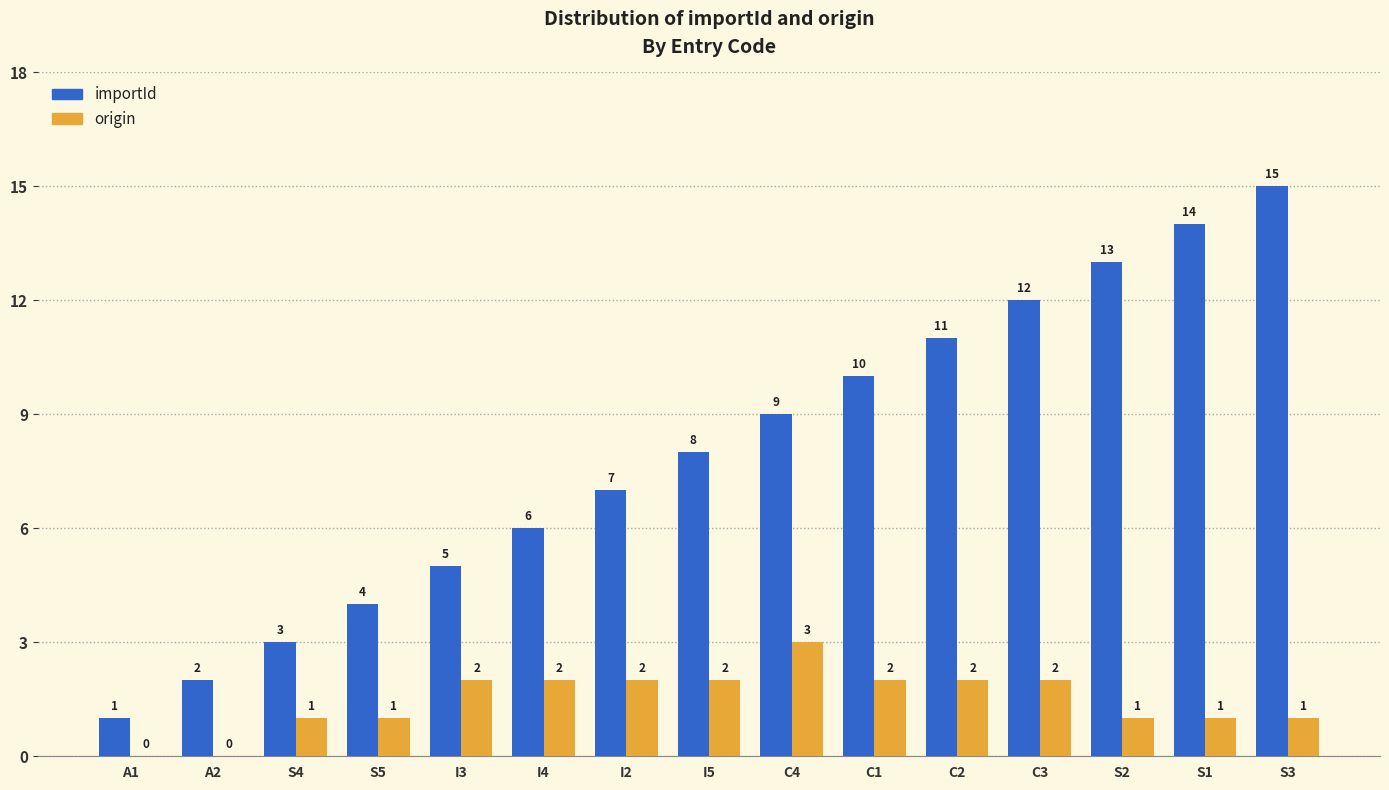

Are the bars grouped side by side (vs. stacked)?

Yes